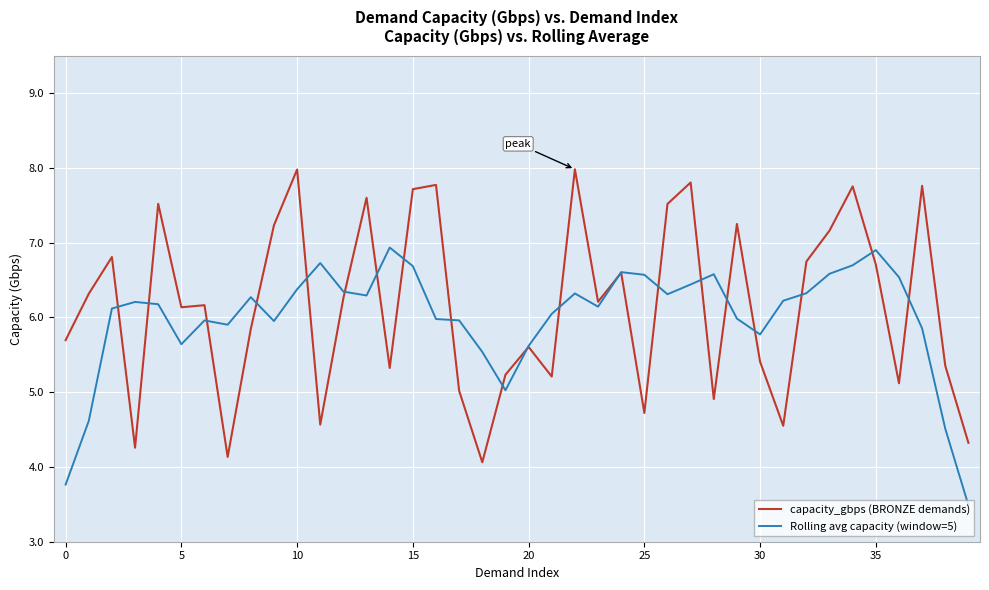

Rank the series by their maximum value, from lowest to highest.

Rolling avg capacity (window=5), capacity_gbps (BRONZE demands)